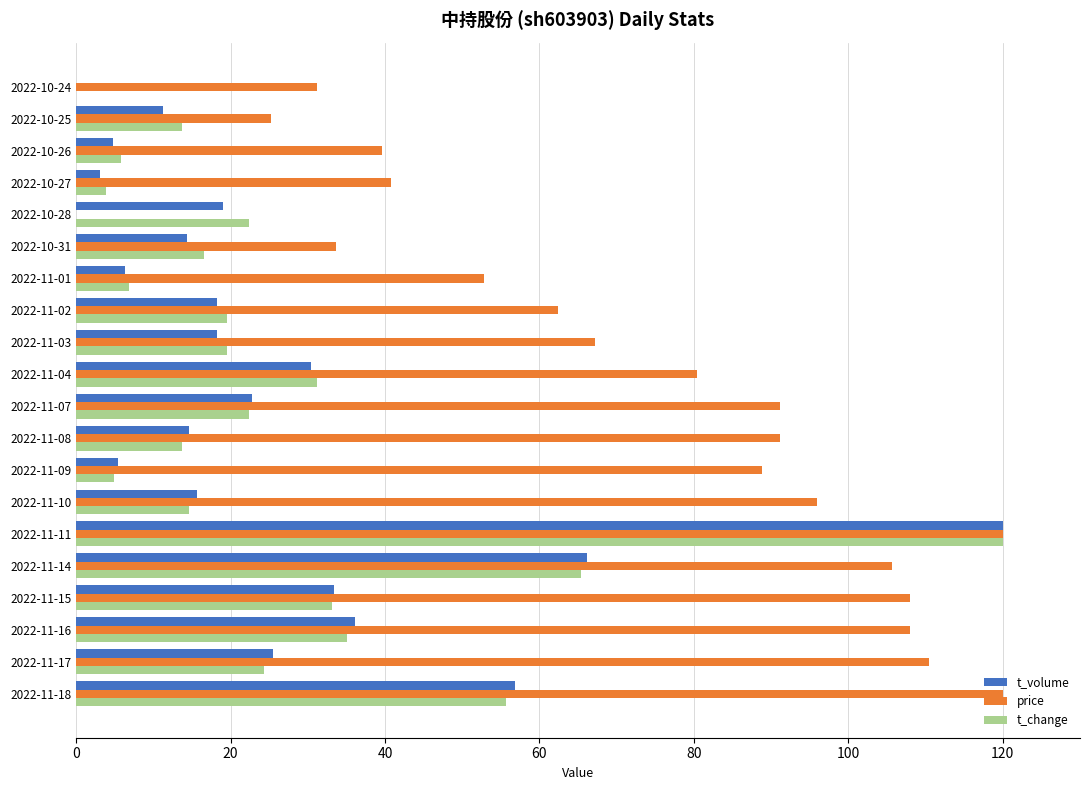

What is the sum of the price values at 2022-11-02 and 2022-11-18?

182.4